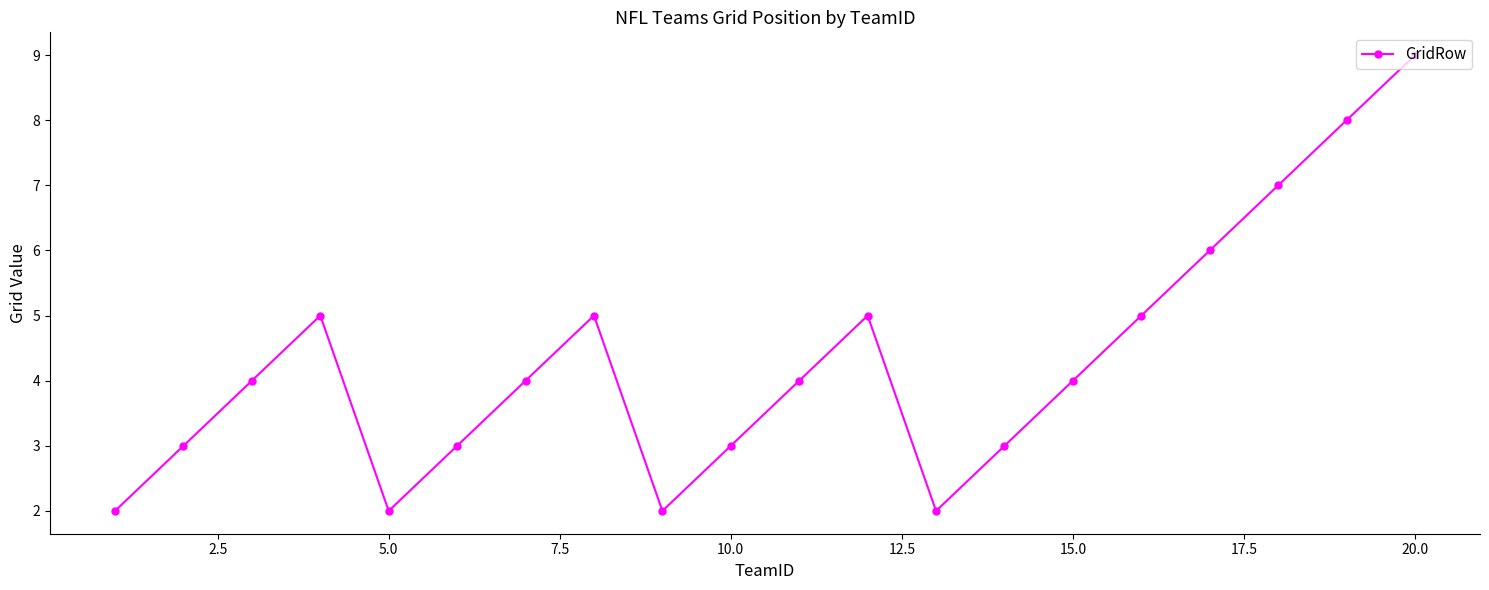

How many categories are shown in the chart?

20